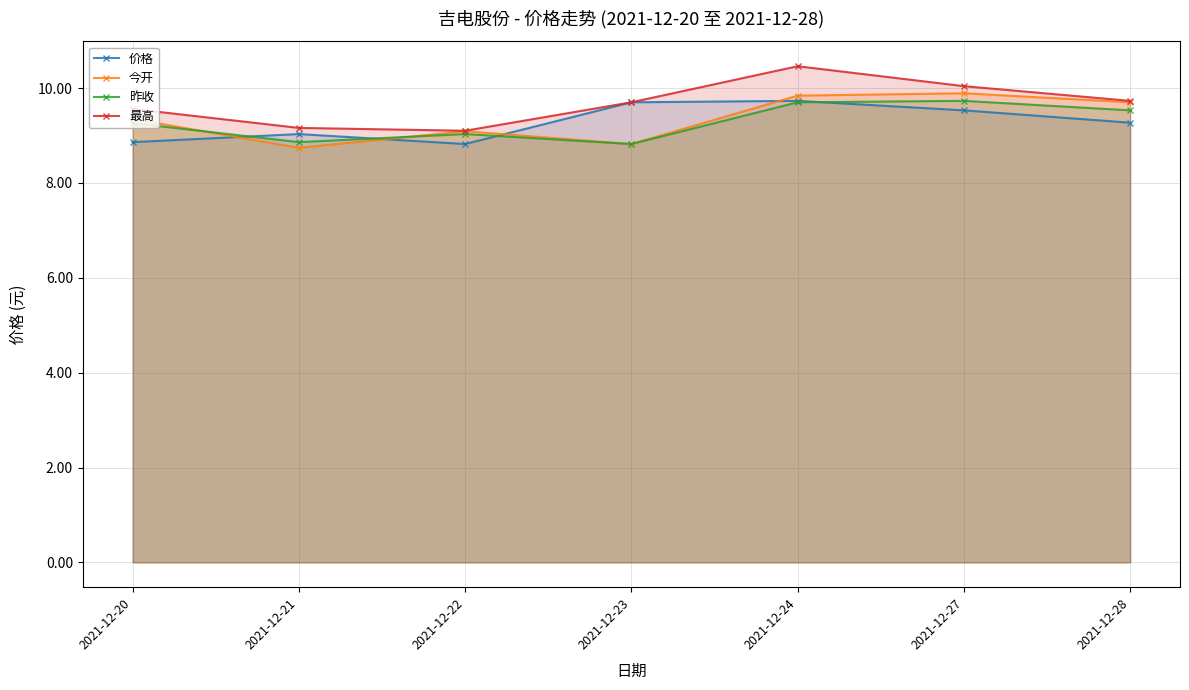

In 昨收, how many points are higher than both neighbors (excluding endpoints)?

2